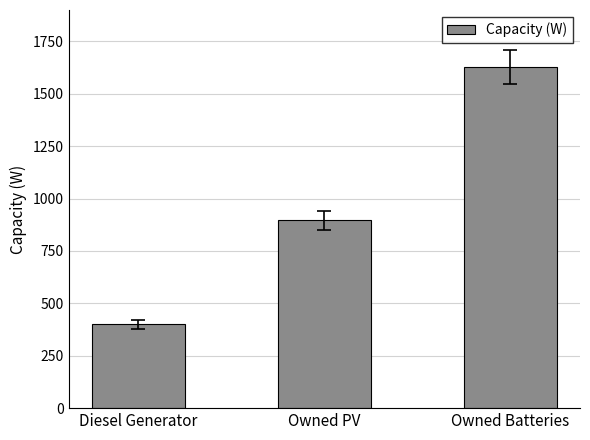

What is the smallest value displayed?

400